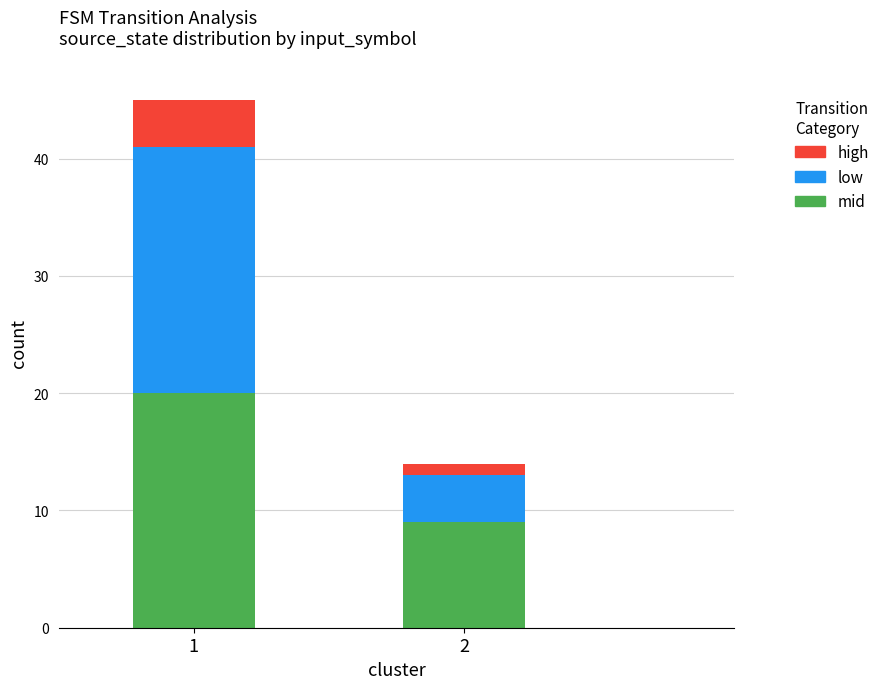

What is the difference between the maximum and minimum values in the mid series?

11